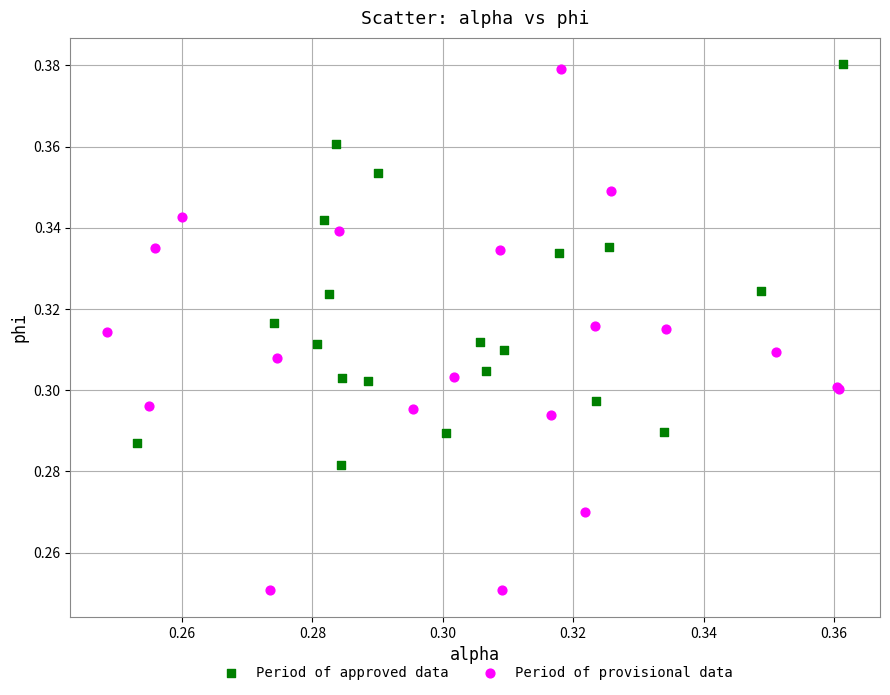

What are all the series names shown in the legend?

Period of approved data, Period of provisional data